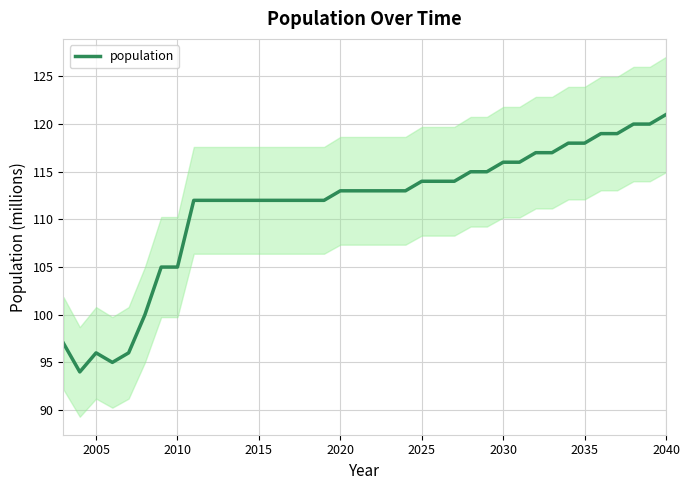

Is it true that population equals 112 at 2015?

True